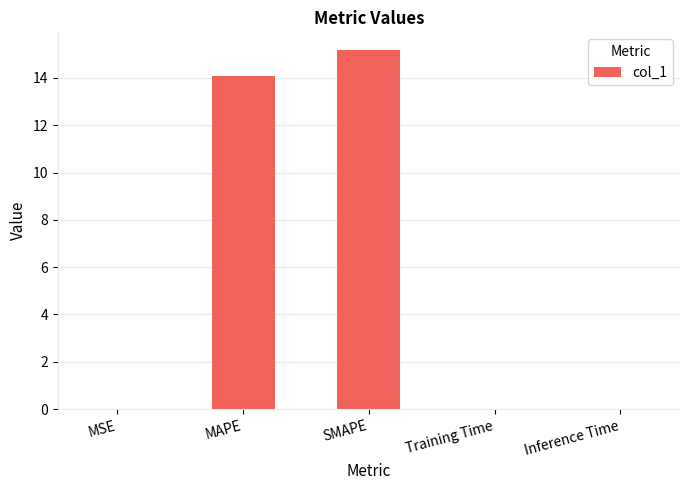

What is the sum of all values?

29.3